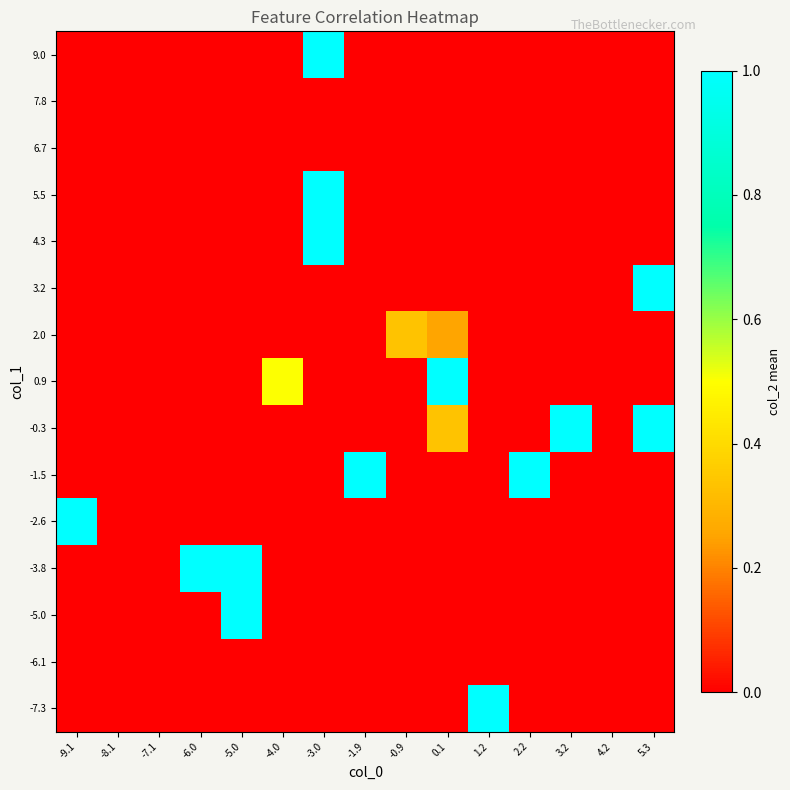

What is the smallest value displayed?

-0.1